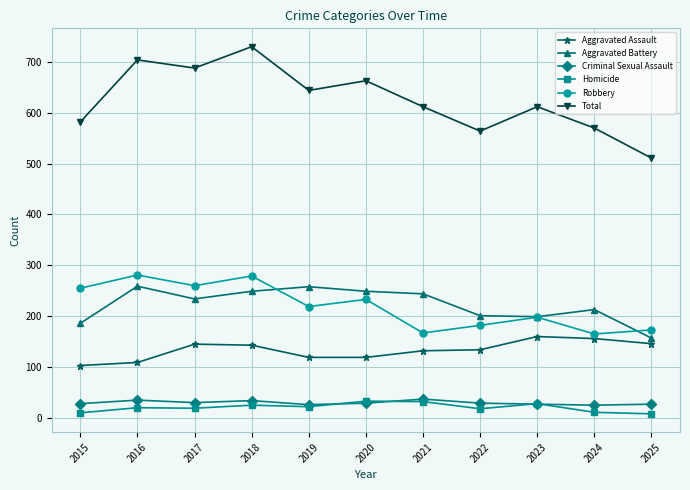

True or false: Criminal Sexual Assault has more than 1 points higher than both neighbors.

True